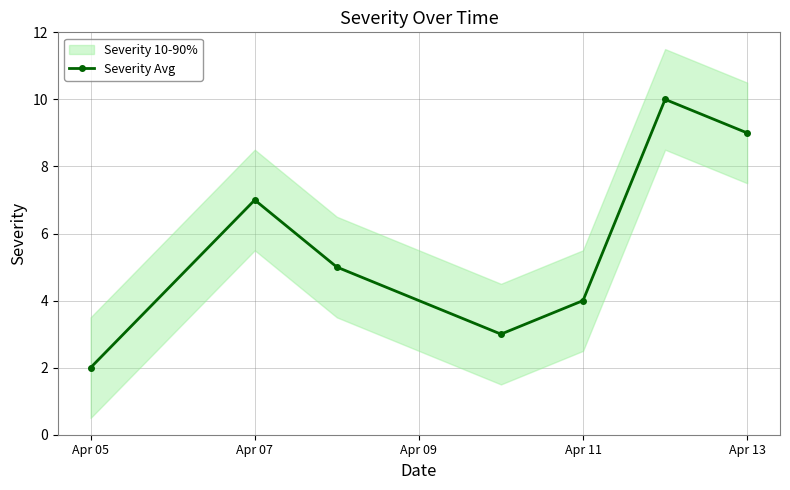

In Severity Avg, how many points are higher than both neighbors (excluding endpoints)?

2